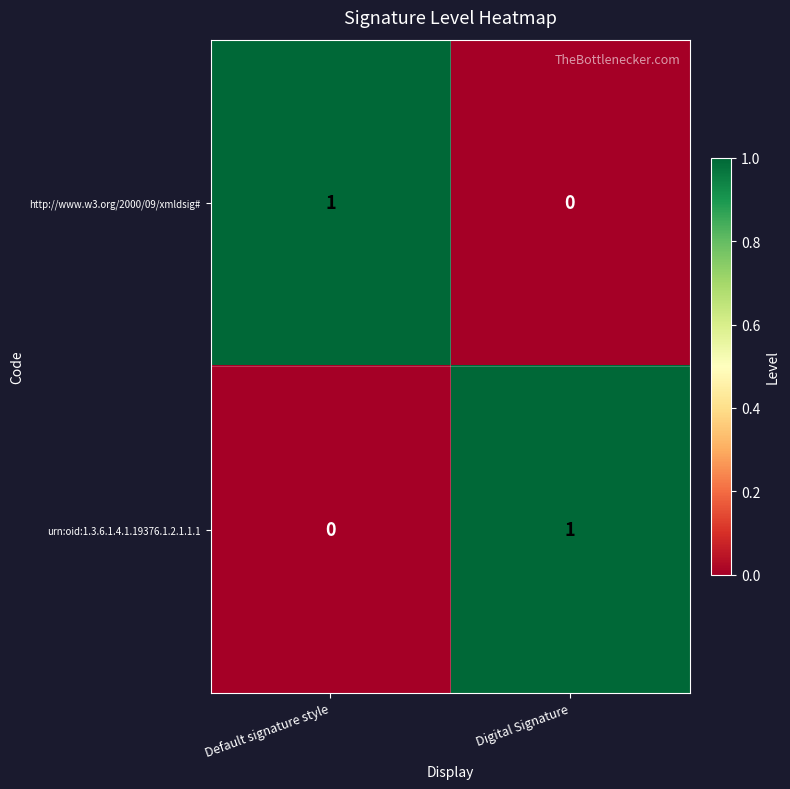

How many categories are shown in the chart?

2